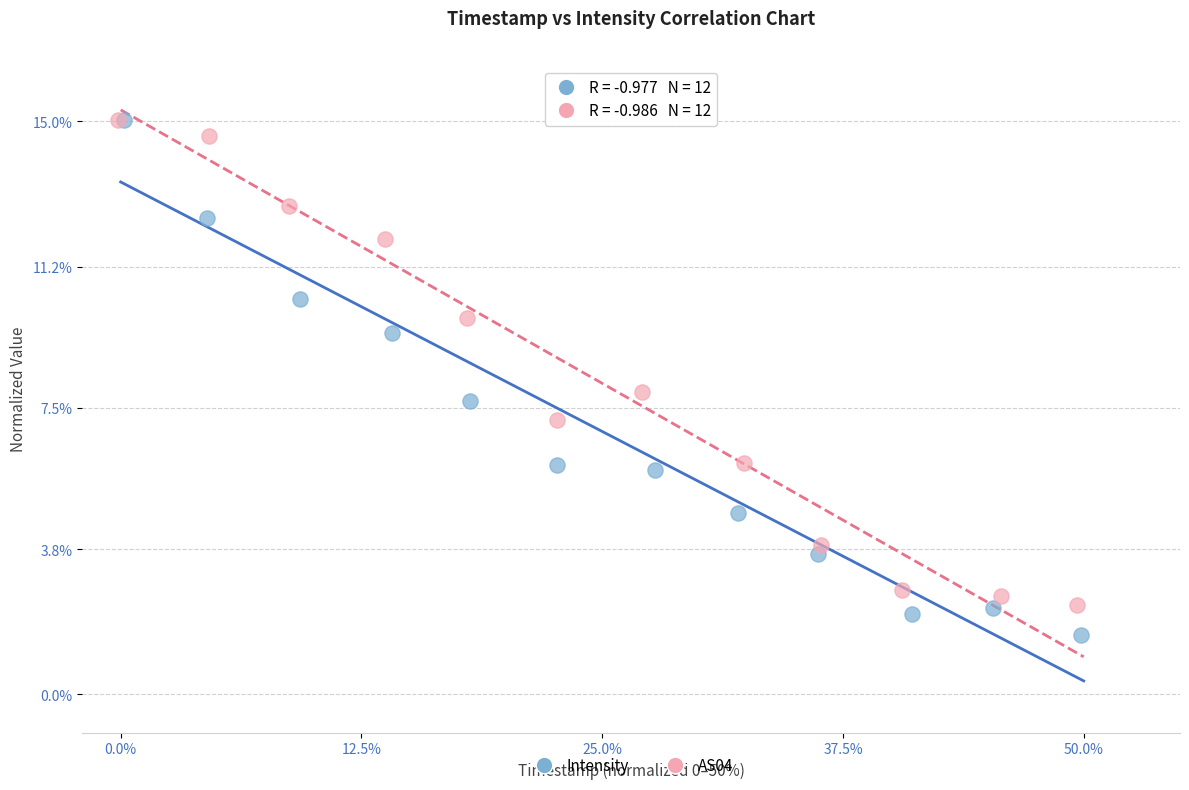

Which series has the widest spread of Y values?

Intensity